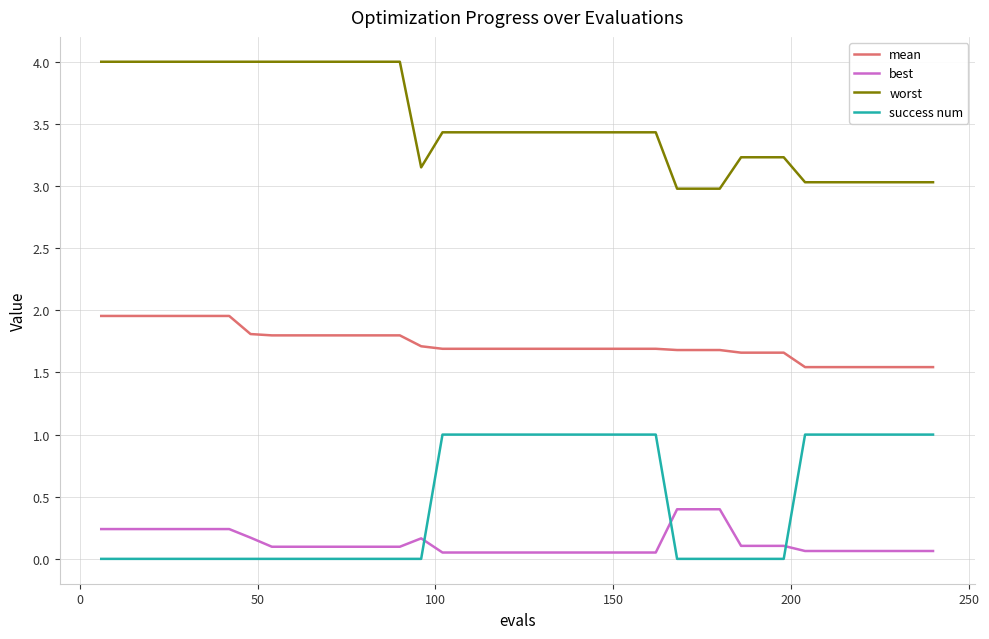

True or false: worst and best intersect in this chart.

False